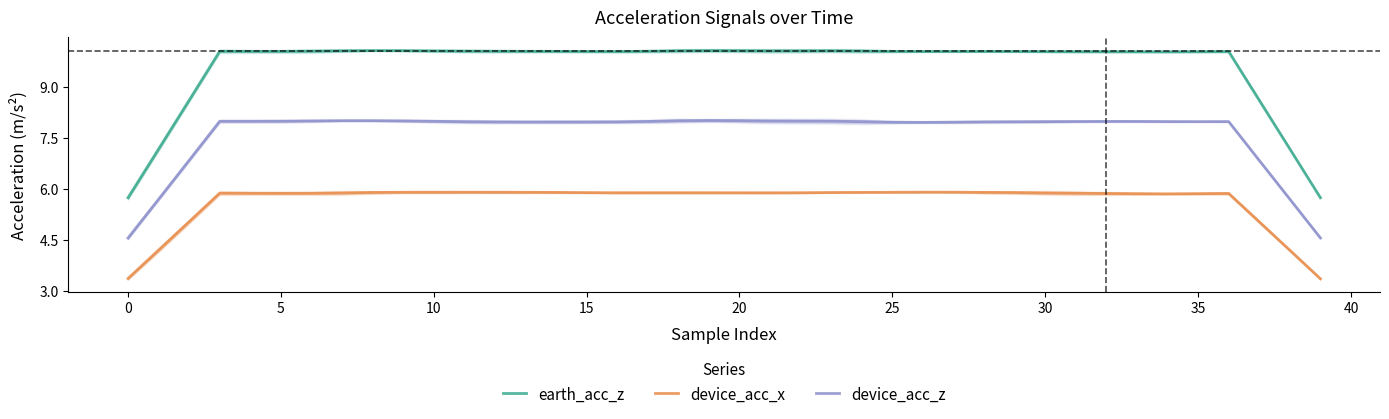

What is the total value across all series at 32?

23.9